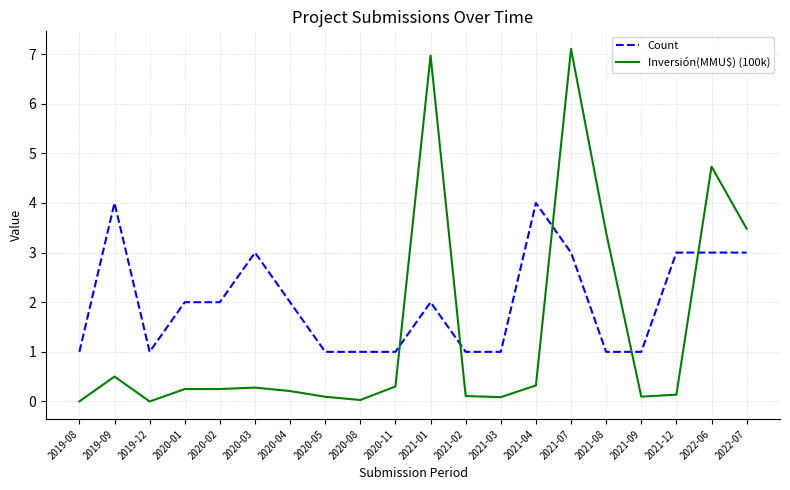

After their last crossing, which series has the higher values: Count or Inversión(MMU$) (100k)?

Inversión(MMU$) (100k)